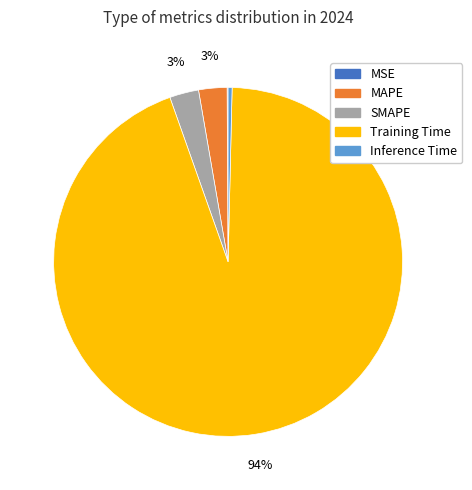

Which slice is the largest?

Training Time